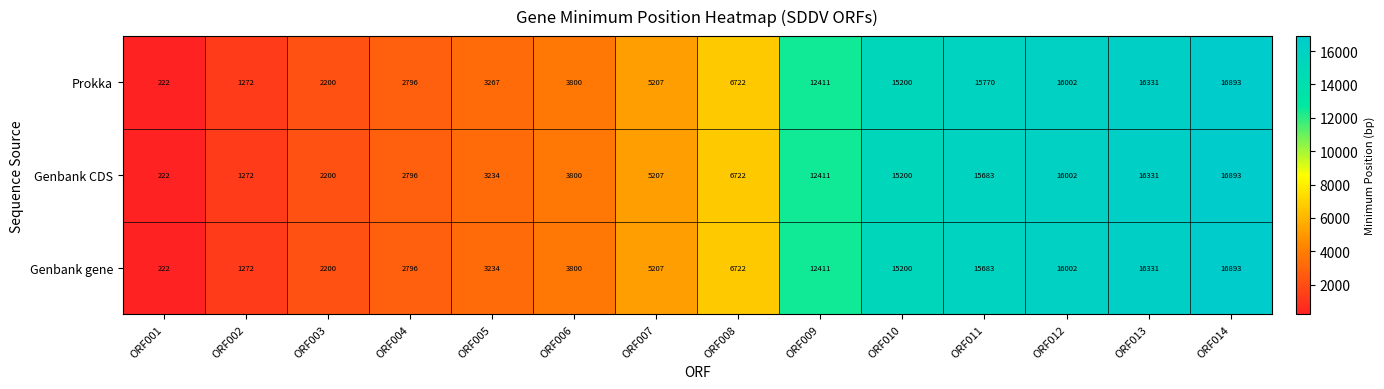

What is the minimum value shown in the chart?

222